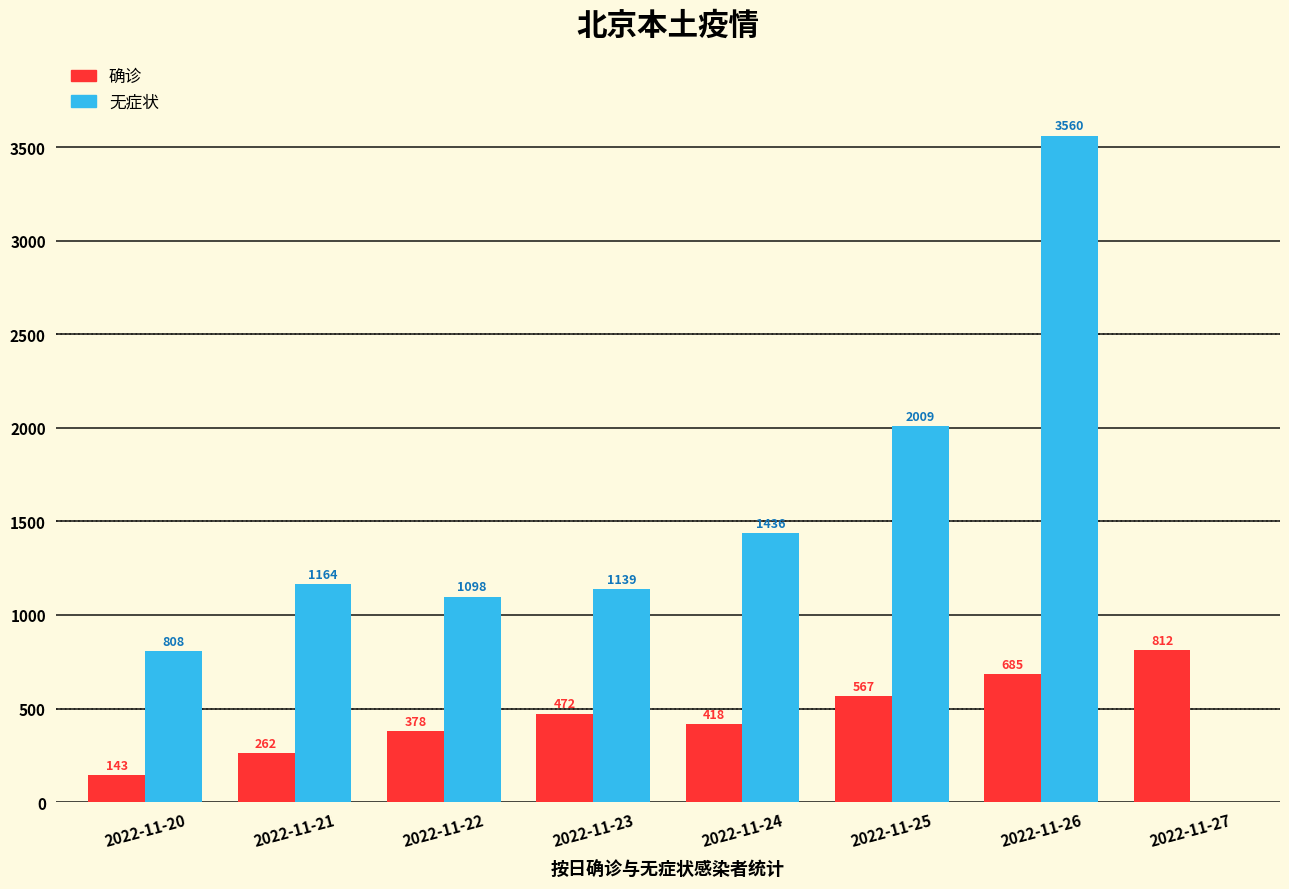

What is the total value across all series at 2022-11-22?

1476